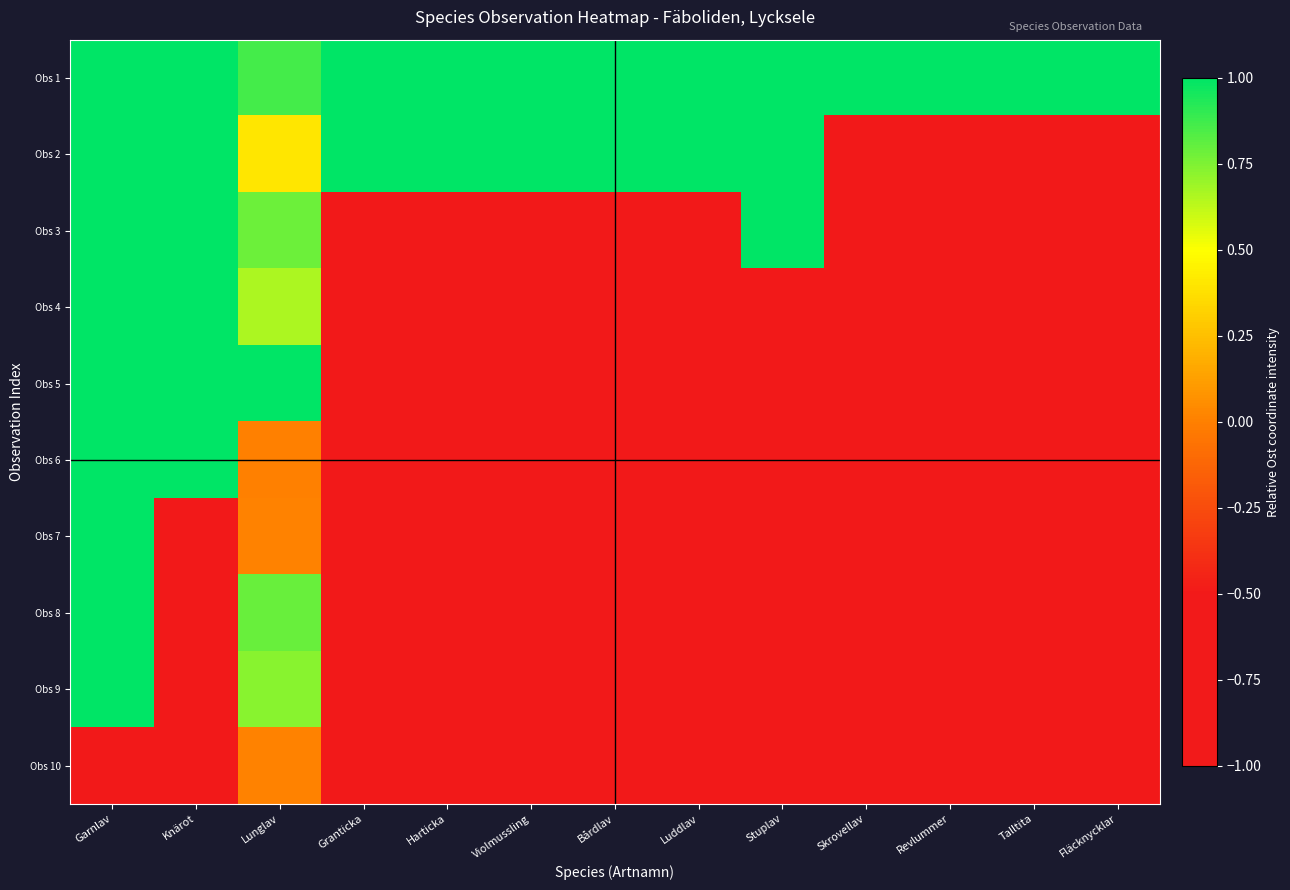

What is the total value across all series at Harticka?

-6.0